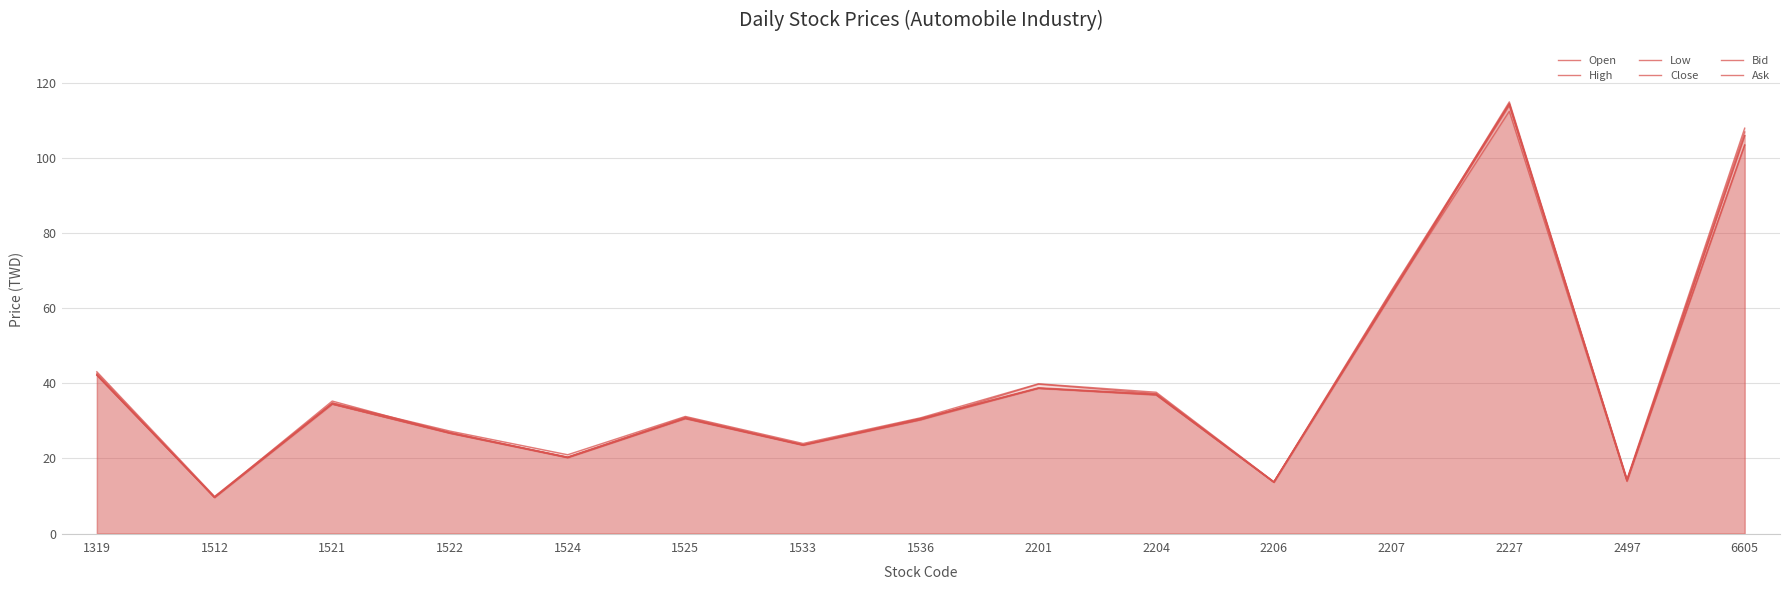

Rank the categories by Close value from lowest to highest.

1512, 2206, 2497, 1524, 1533, 1522, 1536, 1525, 1521, 2204, 2201, 1319, 2207, 6605, 2227